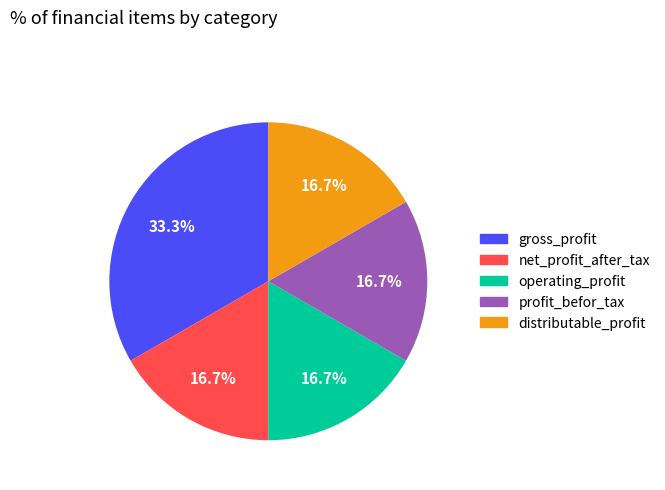

The distributable_profit slice represents 17% of the pie. True or false?

True